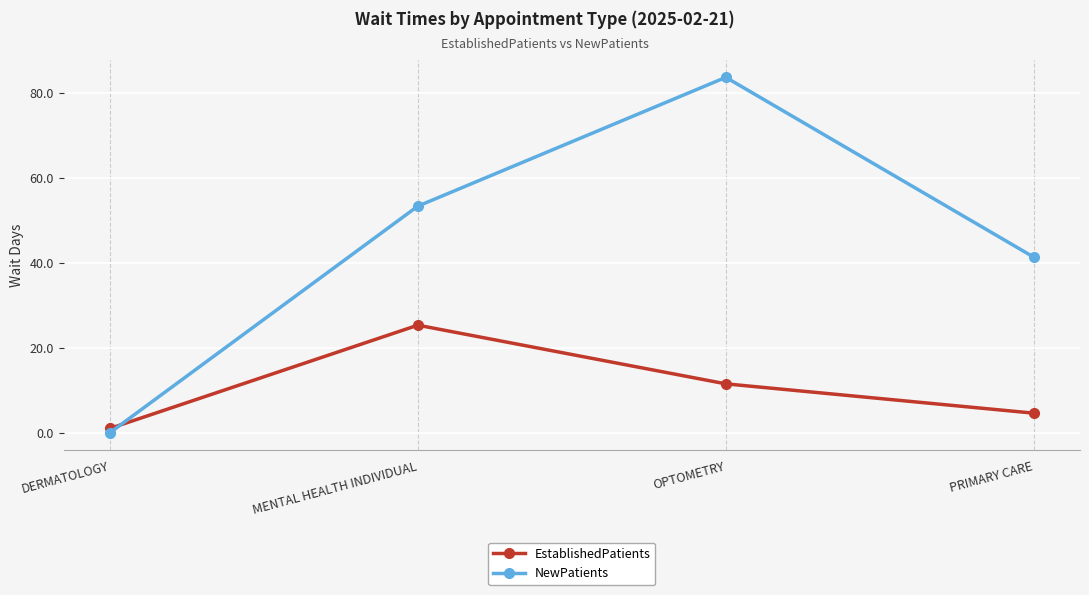

How many interior local peaks does the NewPatients series have?

1